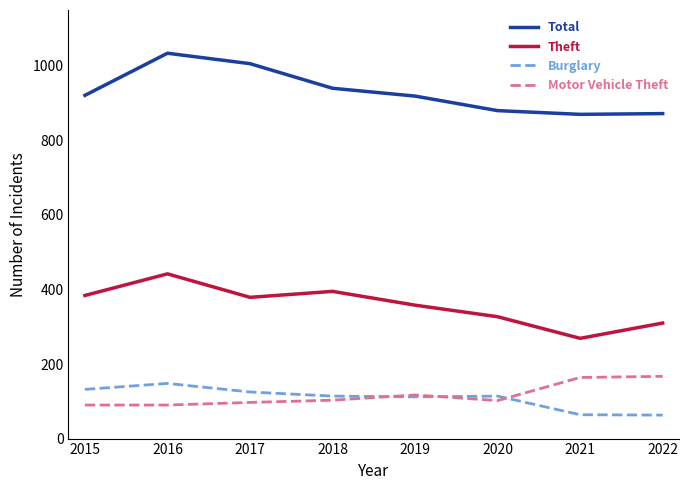

How many series are shown in this chart?

4